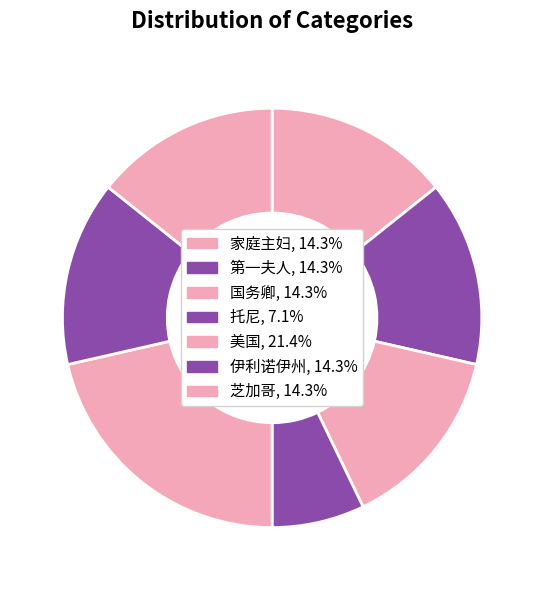

To the nearest percent, what is the difference between the largest and smallest slice percentages?

14%